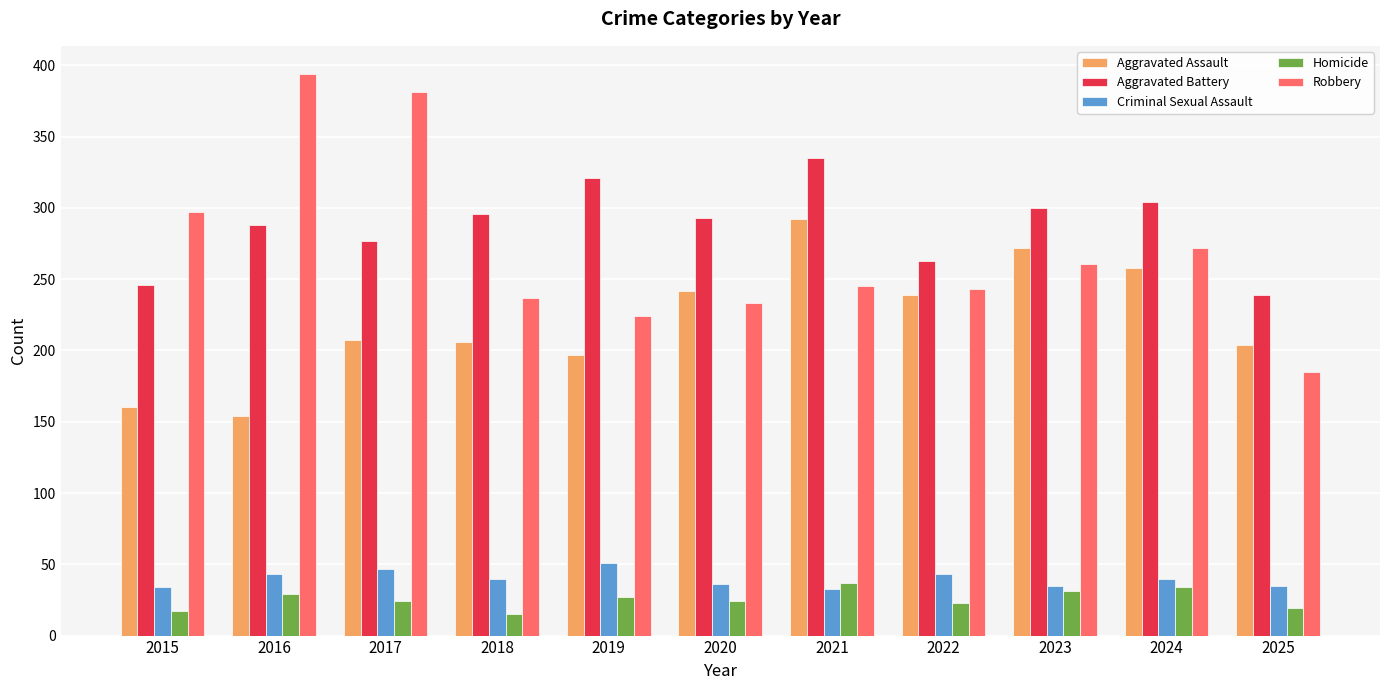

How many groups of bars are there?

11